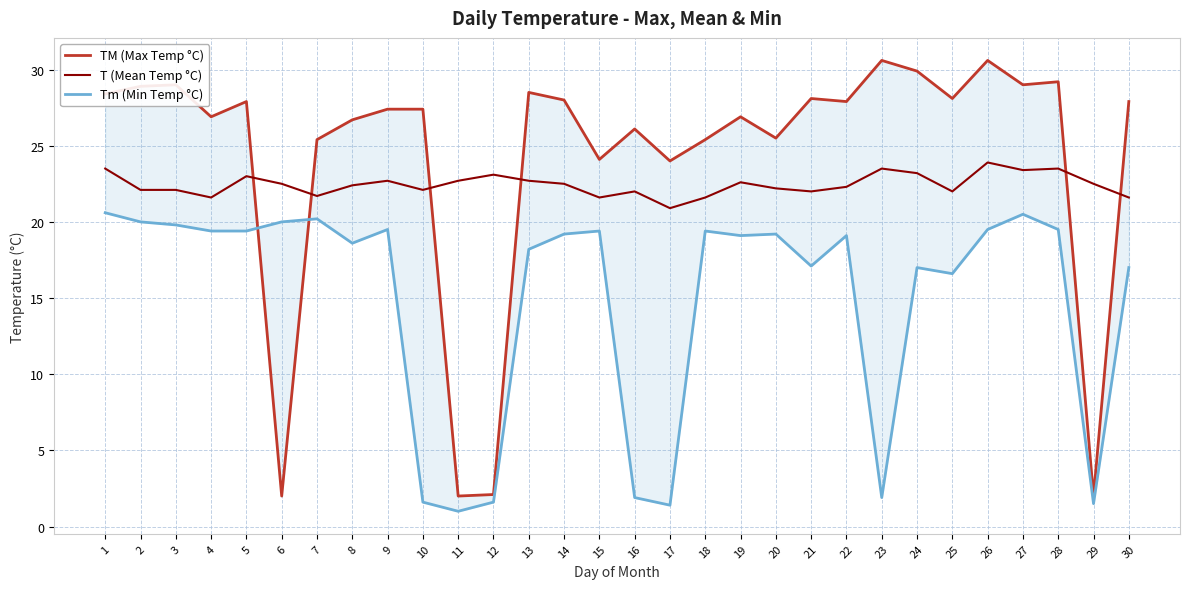

The value of Tm (Min Temp °C) at 6 is 20.0. True or false?

True